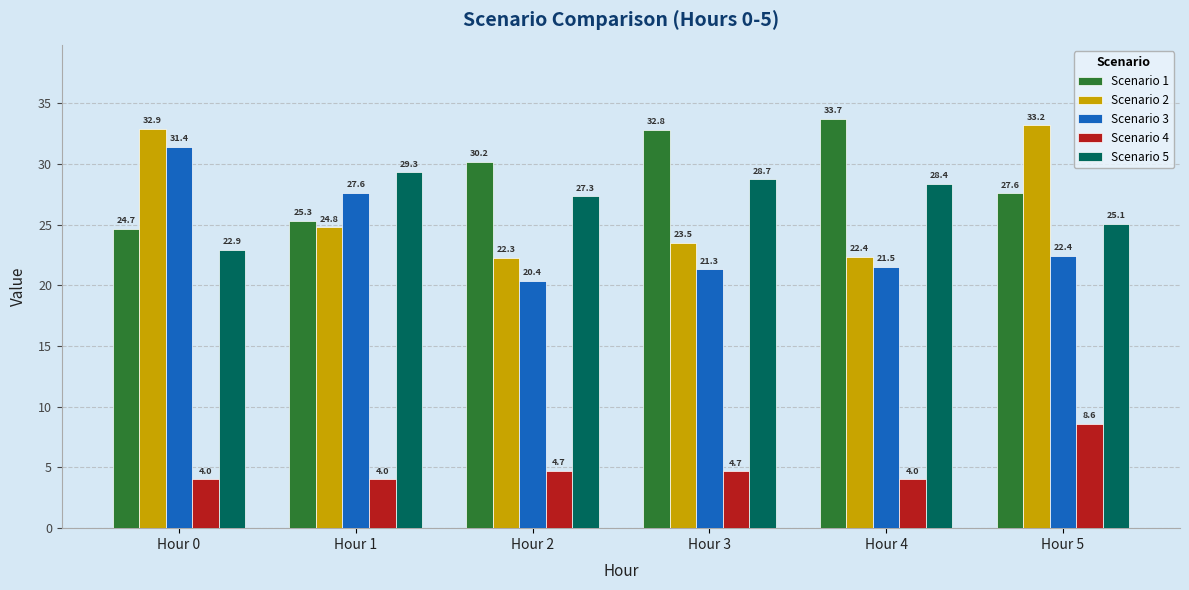

How many values in the Scenario 1 series are below 30?

3